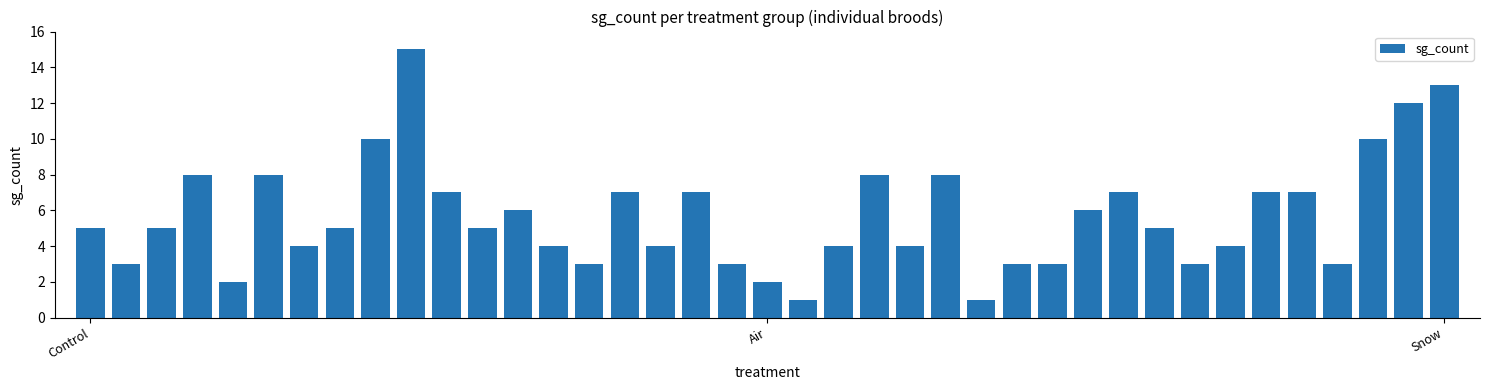

What is the maximum value shown in the chart?

15